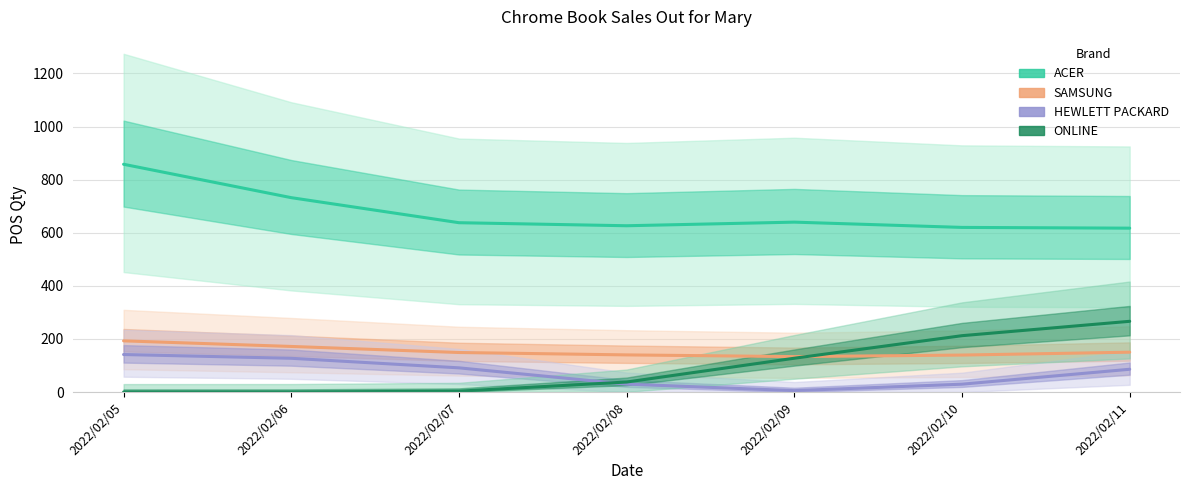

At which category is the sum across all series the highest?

2022/02/05